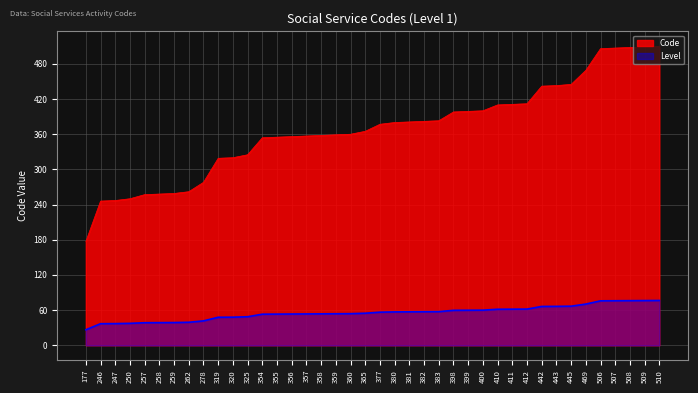

List the labels in order of value, largest first.

510, 509, 508, 507, 506, 469, 445, 443, 442, 412, 411, 410, 400, 399, 398, 383, 382, 381, 380, 377, 365, 360, 359, 358, 357, 356, 355, 354, 325, 320, 319, 278, 262, 259, 258, 257, 250, 247, 246, 177